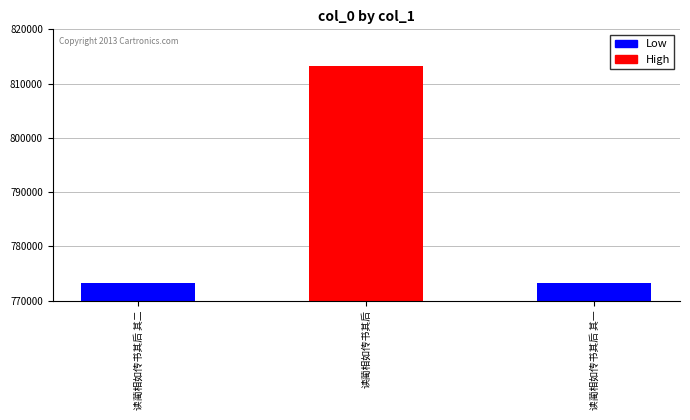

What is the change in value from 读蔺相如传书其后 其二 to 读蔺相如传书其后?

+40025